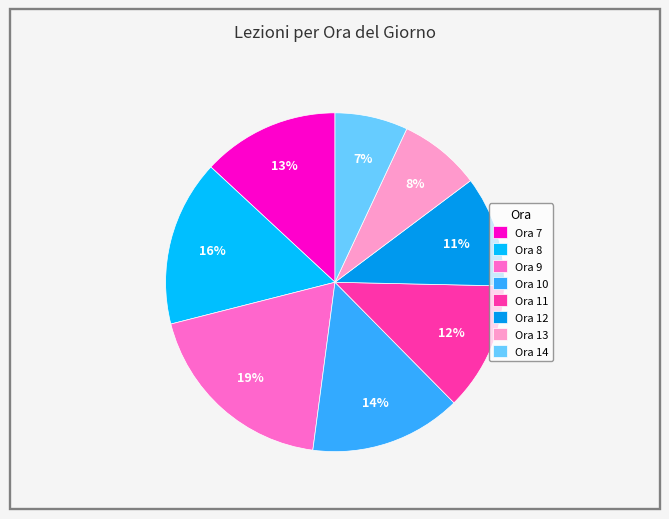

What percentage is the Ora 13 slice, to the nearest percent?

8%